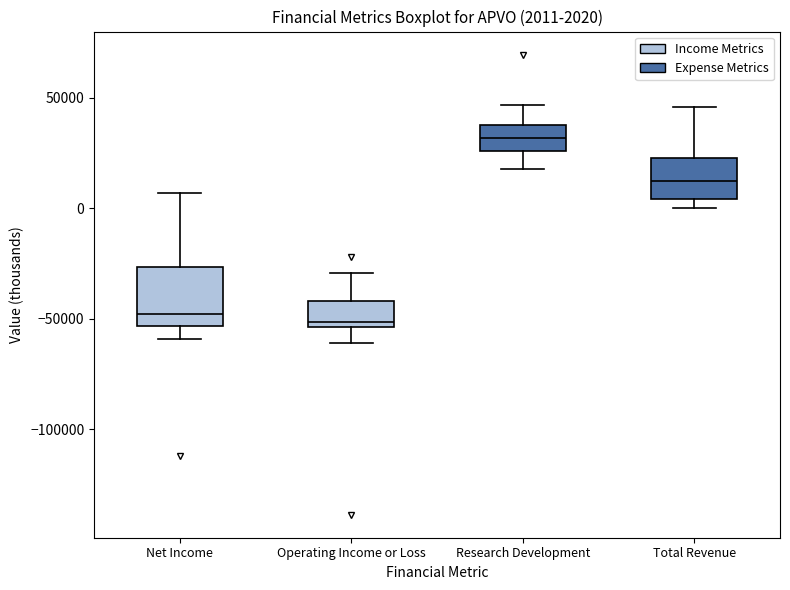

Which box's median line is the highest?

Research Development